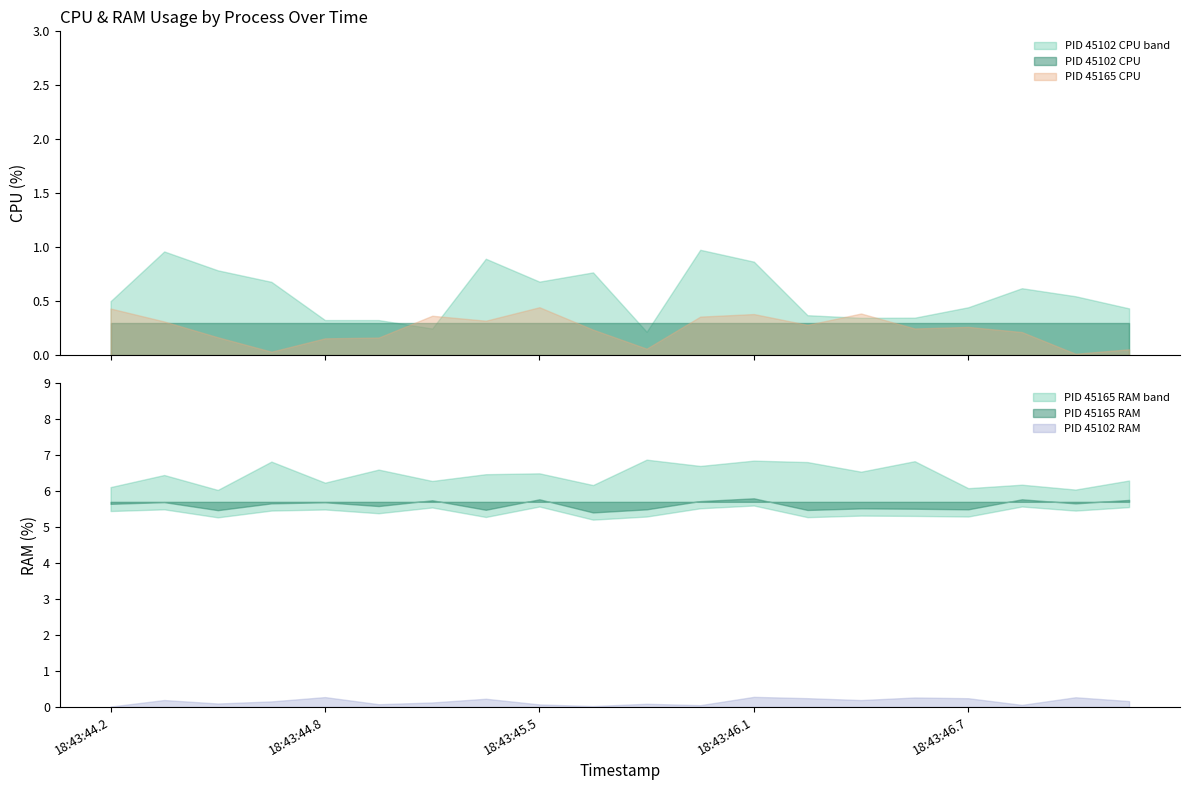

How many lines are shown in the chart?

4